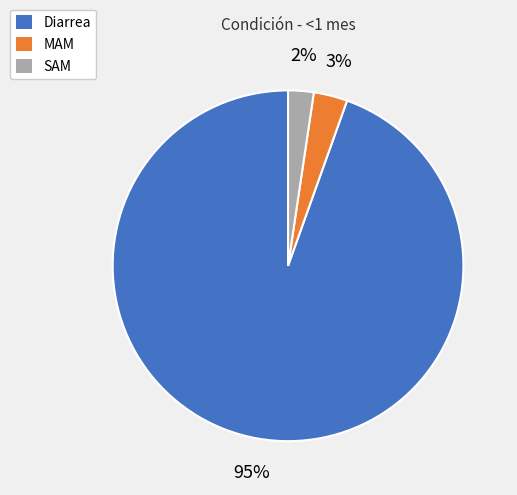

To the nearest percent, what portion does SAM represent?

2%